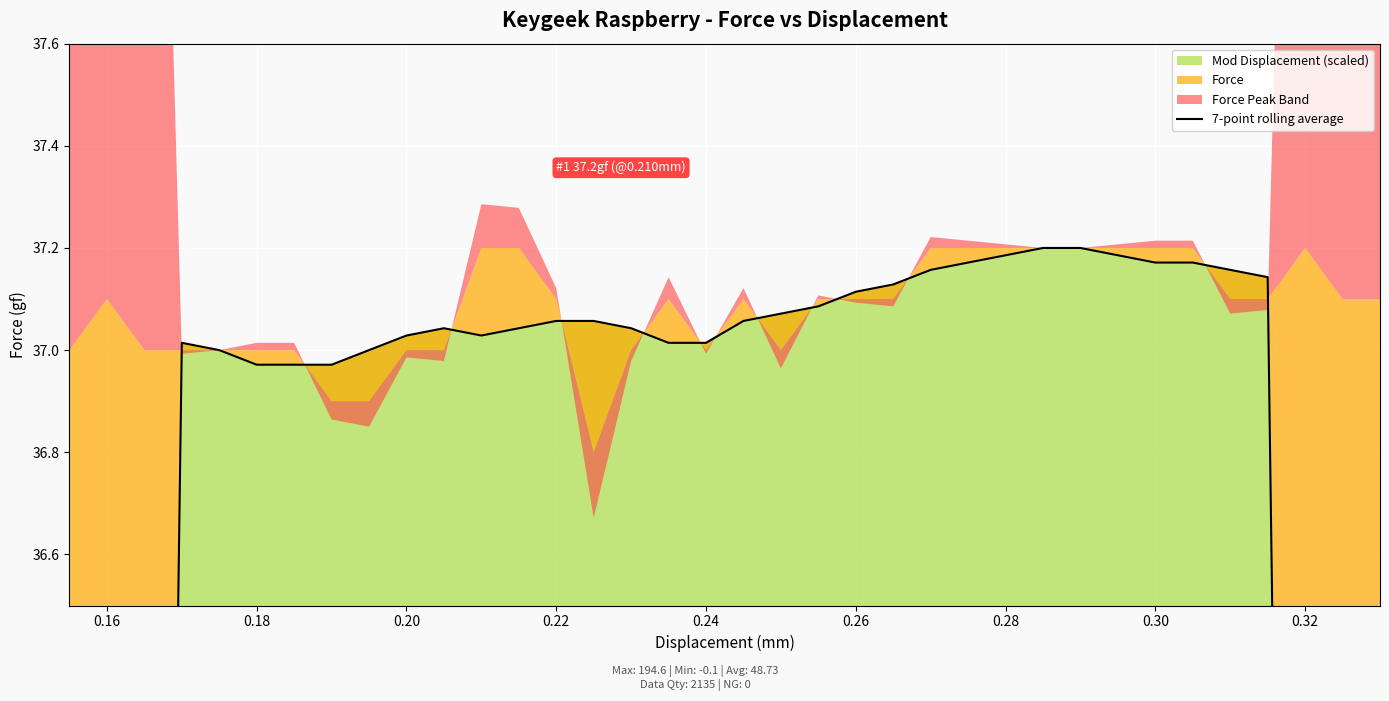

How many interior local valleys (lower than both neighbors) does the data have?

2